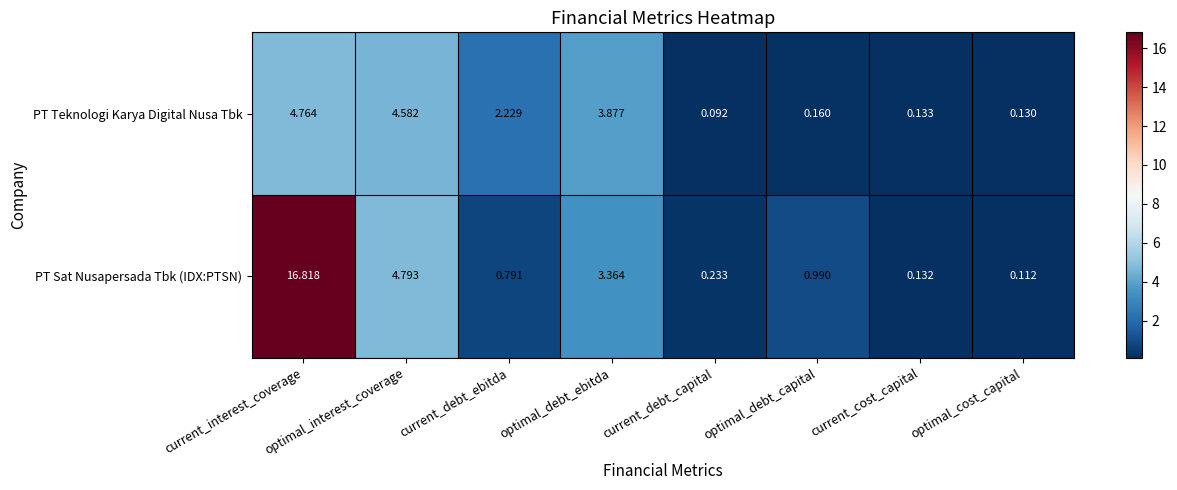

Between current_debt_capital and optimal_cost_capital, which series saw the biggest shift?

PT Sat Nusapersada Tbk (IDX:PTSN)